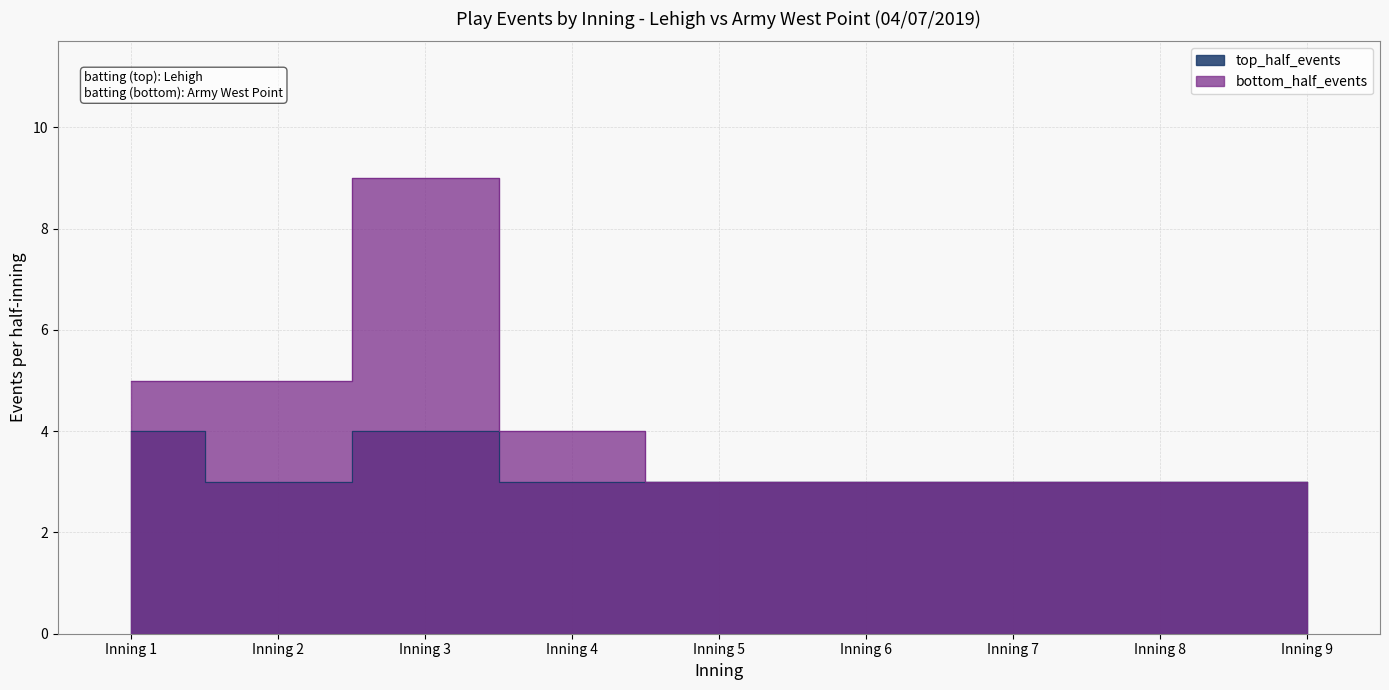

How many lines are shown in the chart?

2